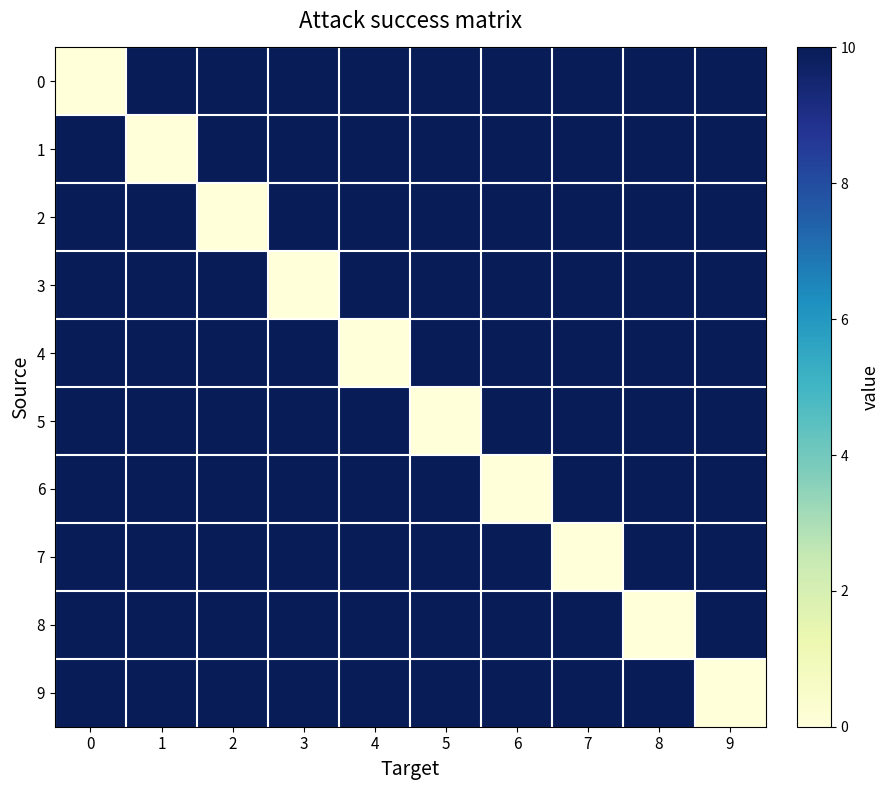

What is the spread (max minus min) of values at 2?

10